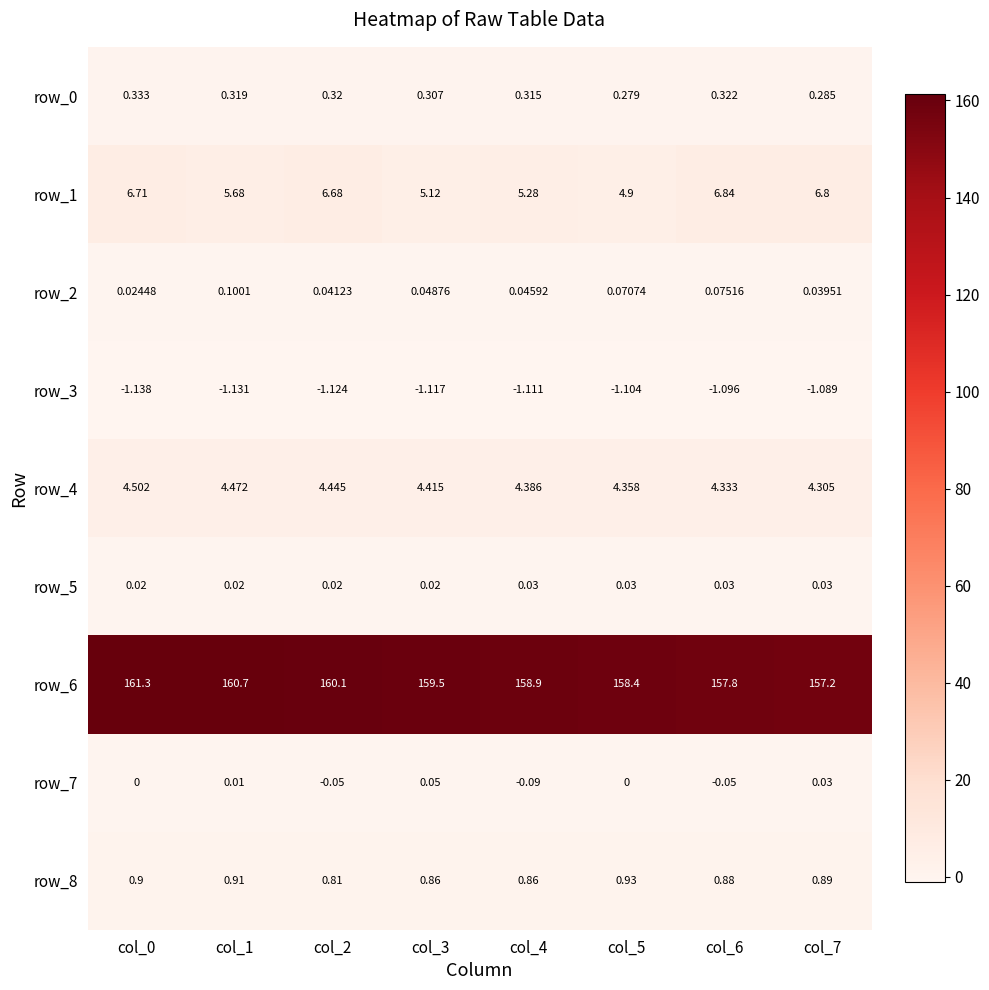

Which category has the highest value in the row_1 series?

col_6